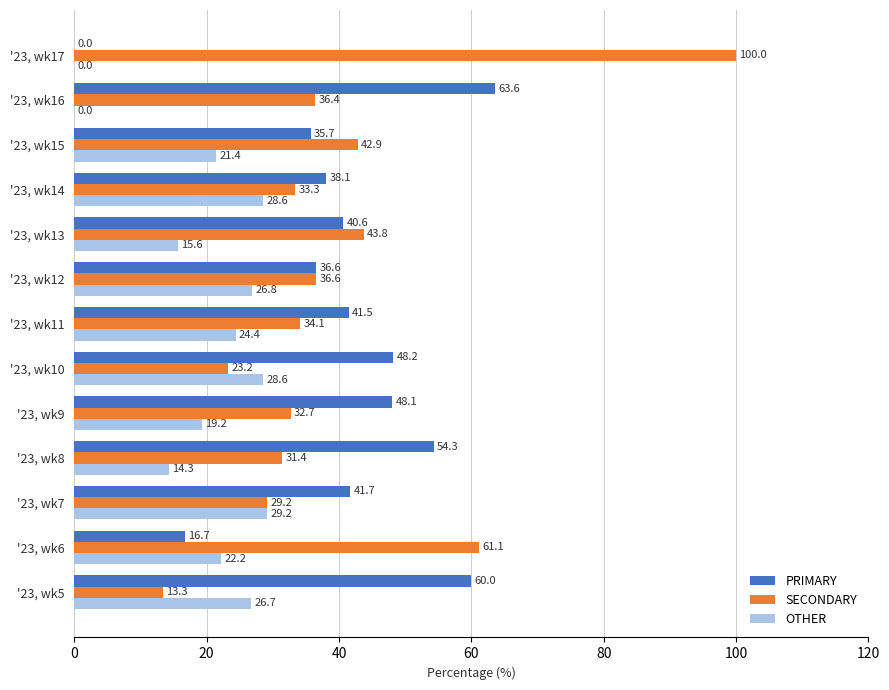

How many values in the SECONDARY series exceed 34?

7